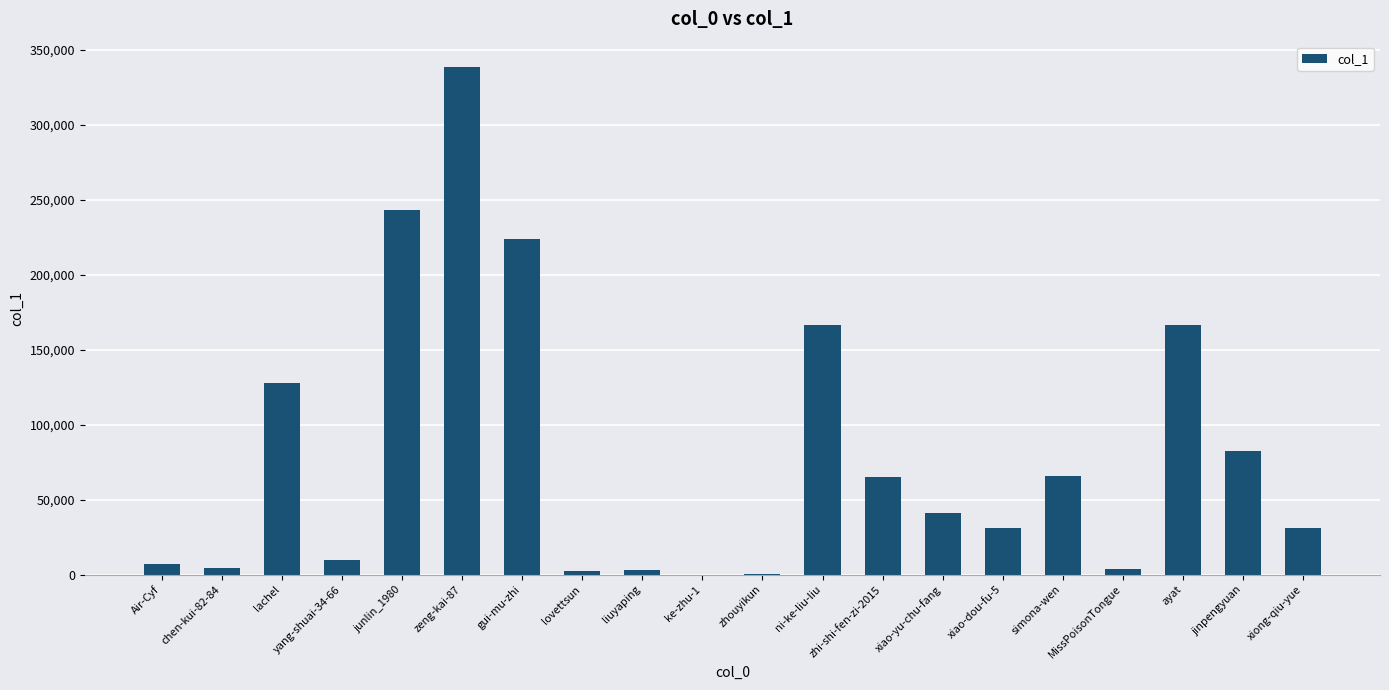

Where is the data nearest to the value 169260?

ayat